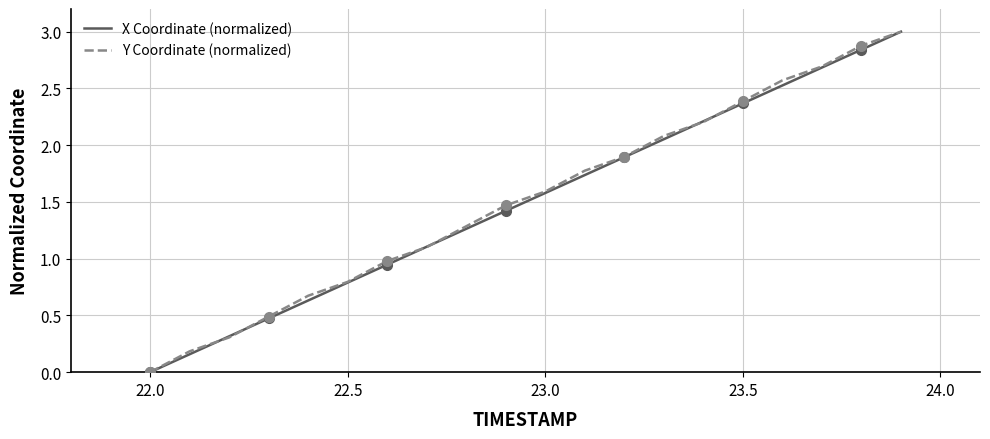

At how many categories does at least one series exceed 1?

13